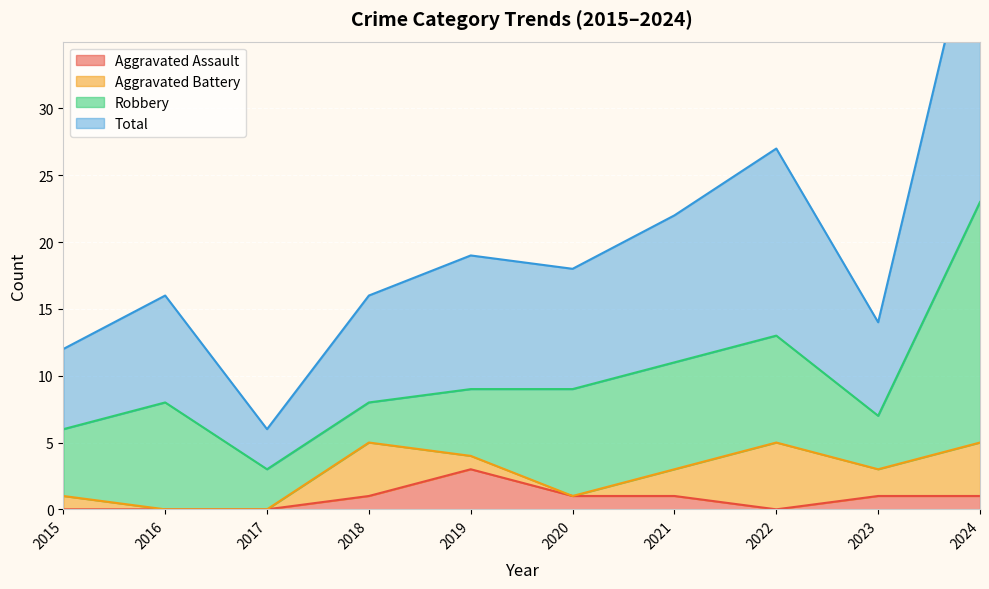

At which label does Aggravated Assault reach its peak?

2019